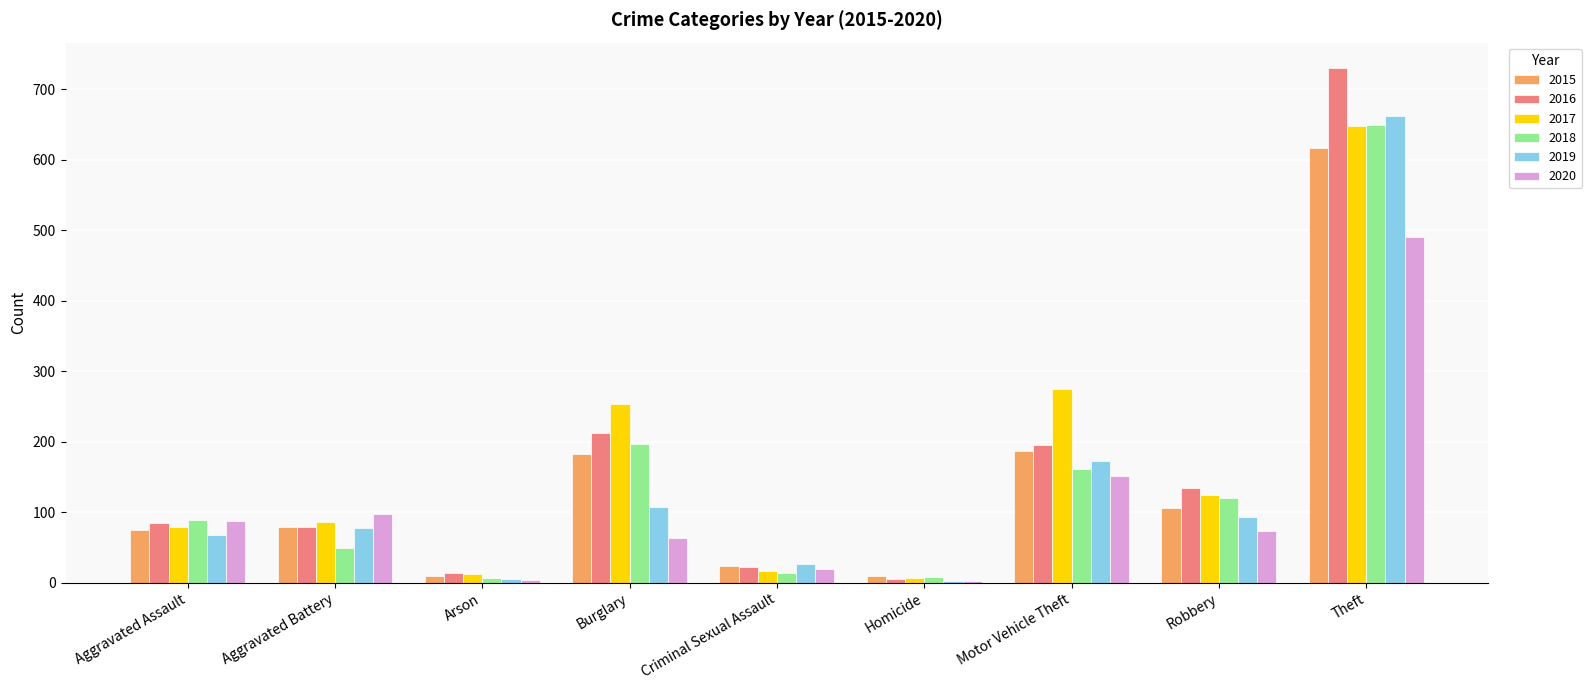

Are the bars horizontal?

No